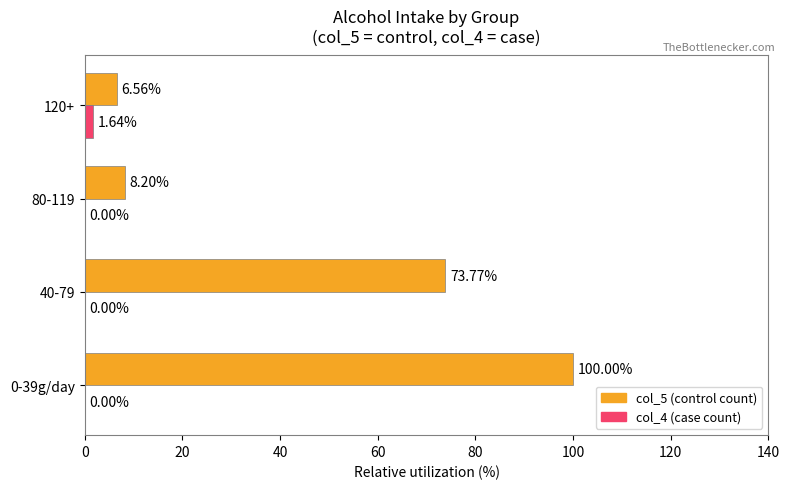

What is the total value across all series at 120+?

8.2